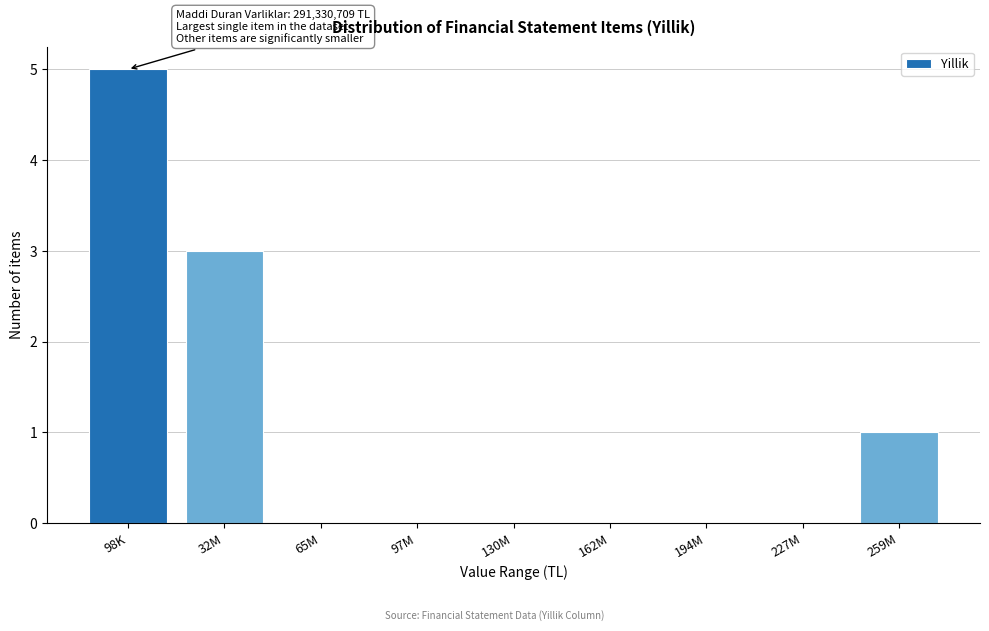

Reading left to right, list all the values displayed in this chart.

98K=5	32M=3	65M=0	97M=0	130M=0	162M=0	194M=0	227M=0	259M=1